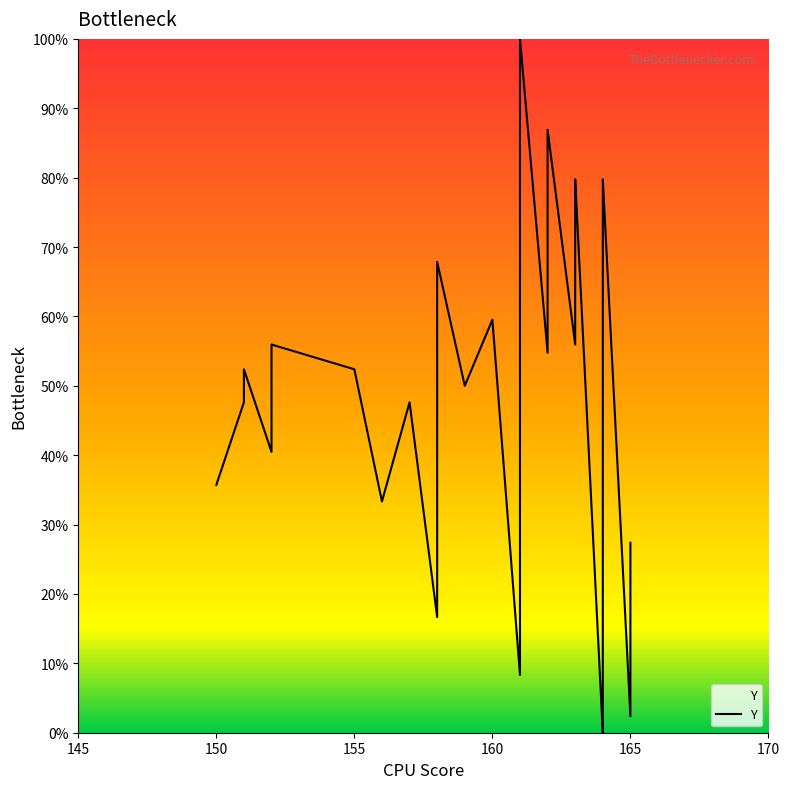

How many positive values are there?

39